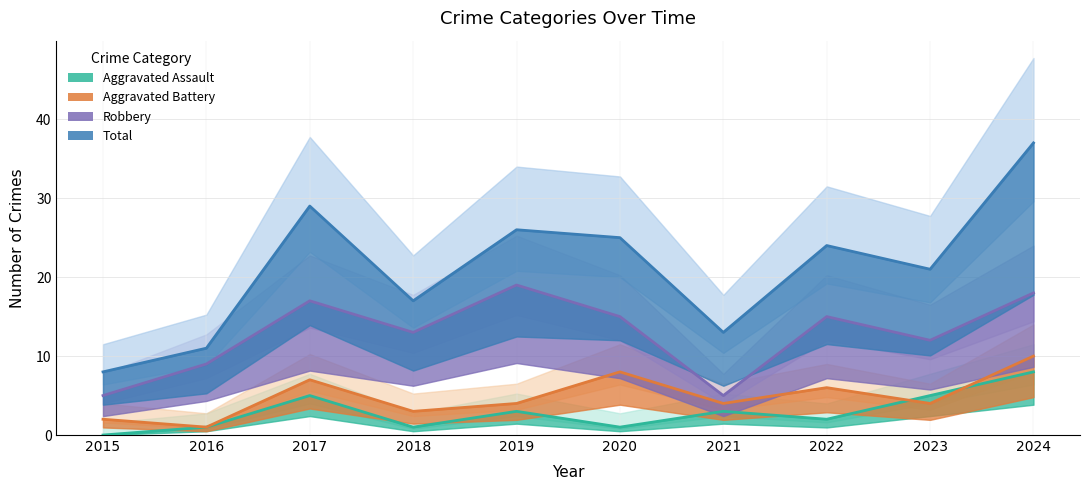

What is the difference between the Total values at 2020 and 2016?

14